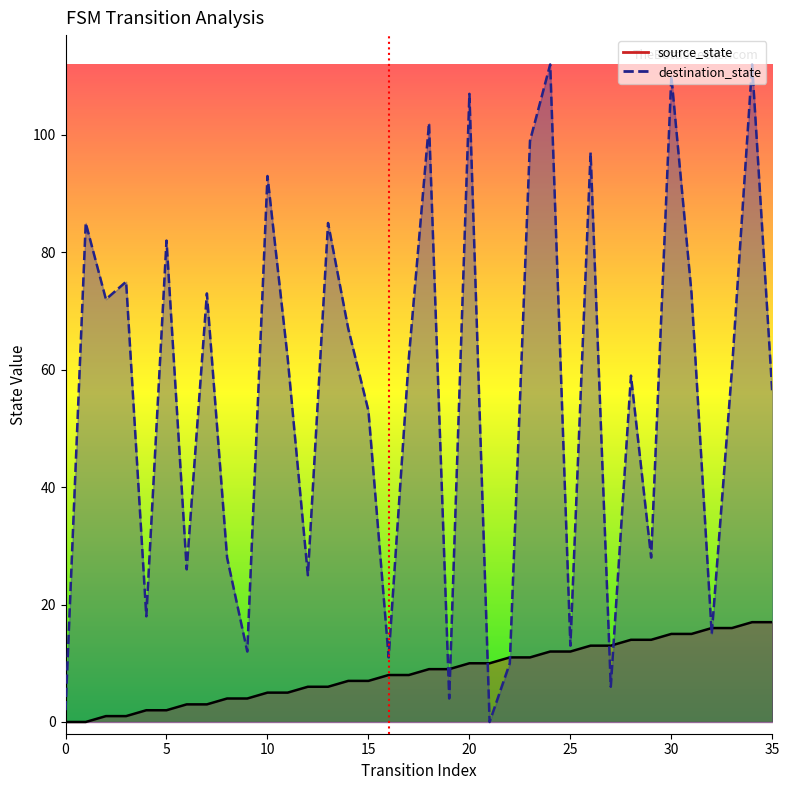

True or false: source_state has more than 1 interior local peaks.

False